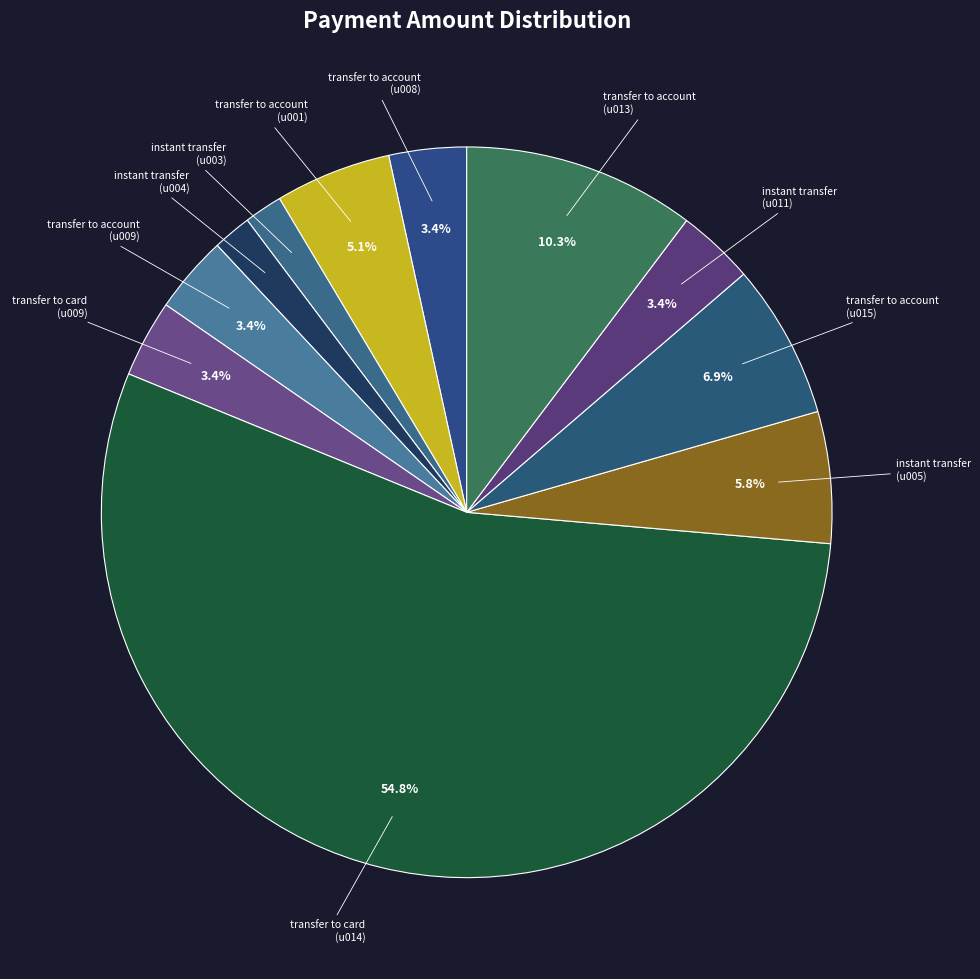

How many segments does this pie chart have?

11